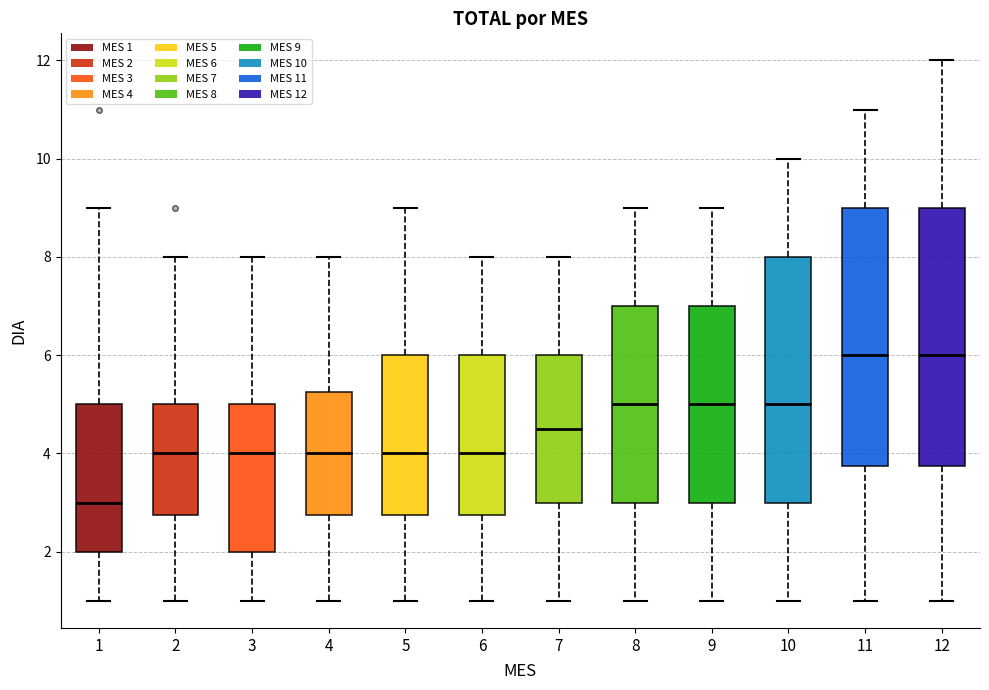

Reading left to right, transcribe this box plot: for each box, give where its median line is, the range the box spans, and where its two whiskers end, as read against the y-axis. The values are not printed on the chart, so give them approximately, as read against the axis.

1: median 3.0, box 2.0 to 5.0, whiskers 1.0 to 9.0
2: median 4.0, box 2.8 to 5.0, whiskers 1.0 to 8.0
3: median 4.0, box 2.0 to 5.0, whiskers 1.0 to 8.0
4: median 4.0, box 2.8 to 5.2, whiskers 1.0 to 8.0
5: median 4.0, box 2.8 to 6.0, whiskers 1.0 to 9.0
6: median 4.0, box 2.8 to 6.0, whiskers 1.0 to 8.0
7: median 4.6, box 3.0 to 6.0, whiskers 1.0 to 8.0
8: median 5.0, box 3.0 to 7.0, whiskers 1.0 to 9.0
9: median 5.0, box 3.0 to 7.0, whiskers 1.0 to 9.0
10: median 5.0, box 3.0 to 8.0, whiskers 1.0 to 10.0
11: median 6.0, box 3.8 to 9.0, whiskers 1.0 to 11.0
12: median 6.0, box 3.8 to 9.0, whiskers 1.0 to 12.0